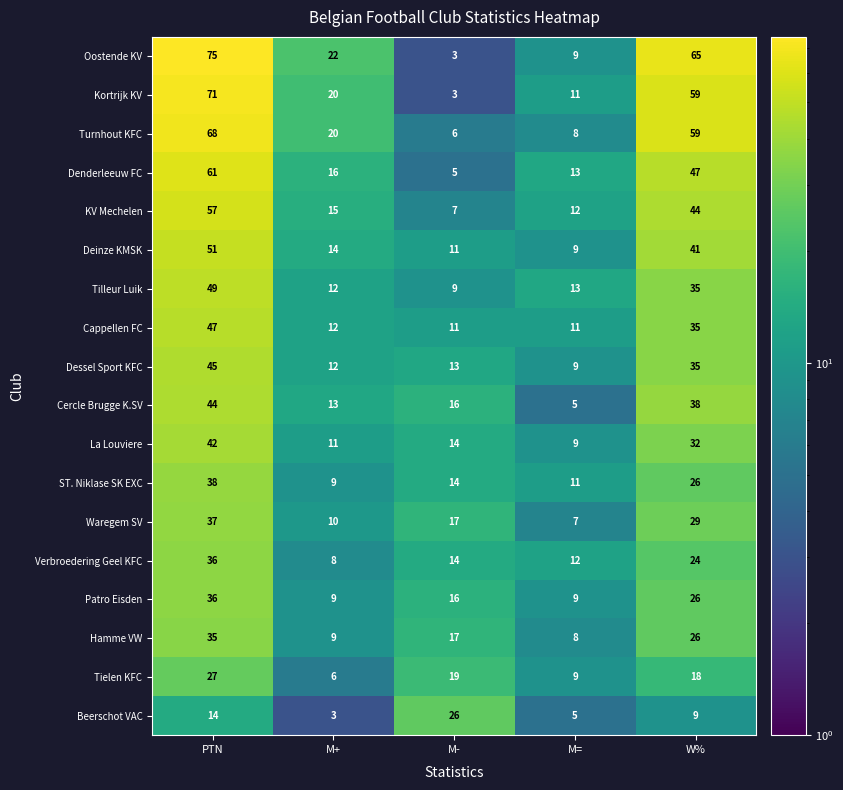

Between PTN and M-, which series saw the biggest shift?

Oostende KV